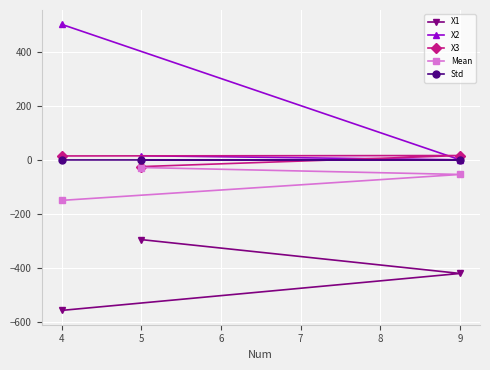

What is the greatest value displayed?

503.2